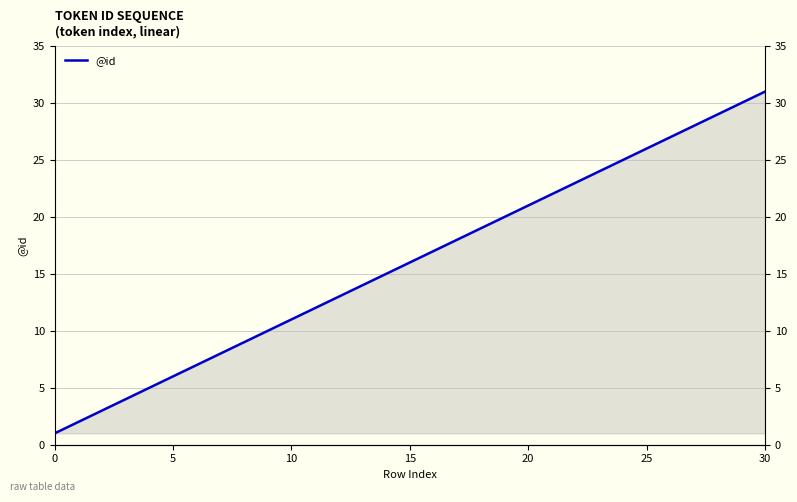

How many series are shown in this chart?

1